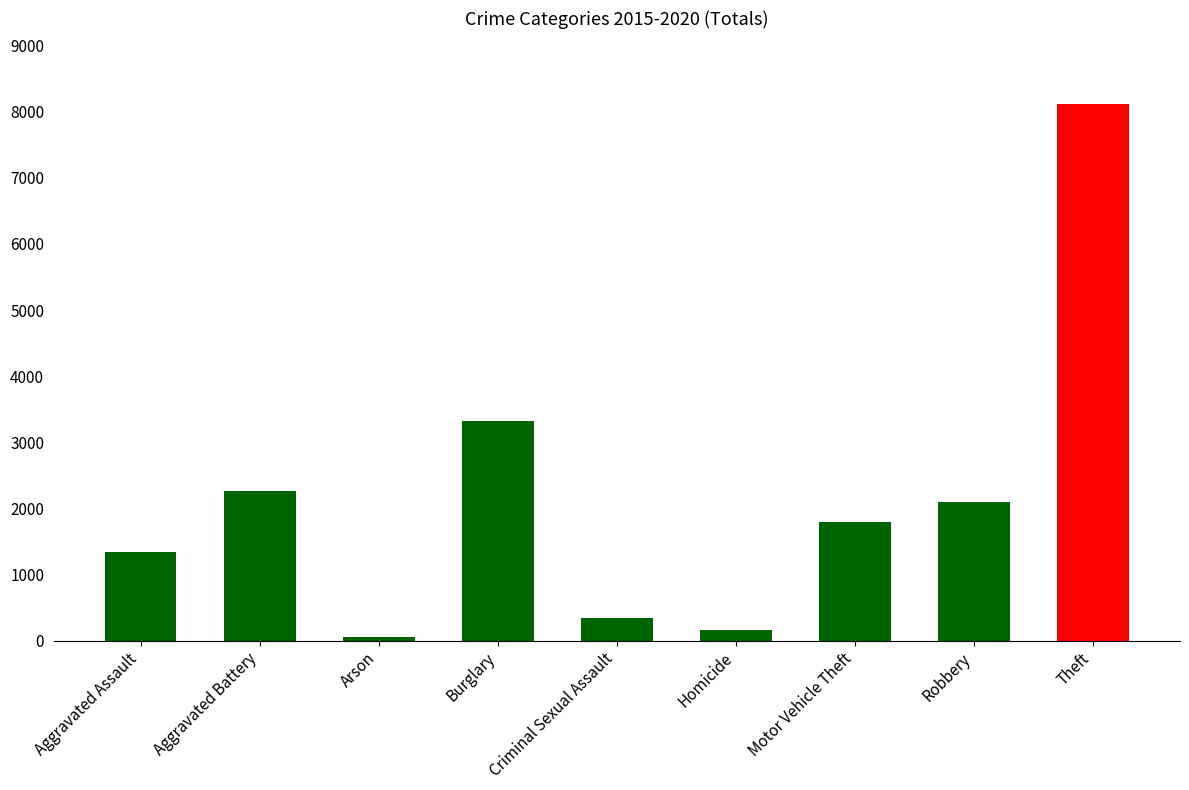

What is the change in value from Aggravated Assault to Arson?

-1284